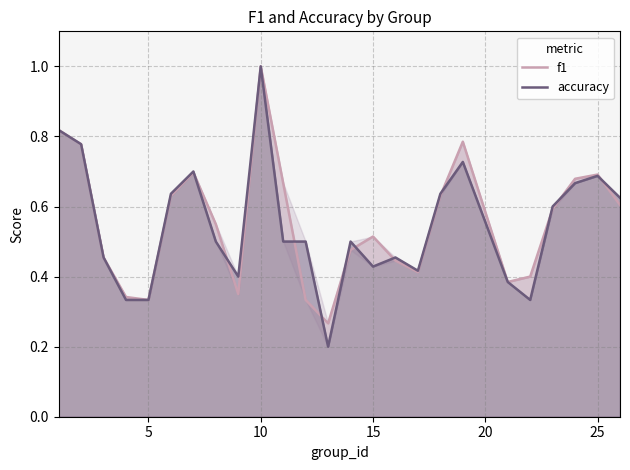

Does the chart have visible grid lines?

Yes